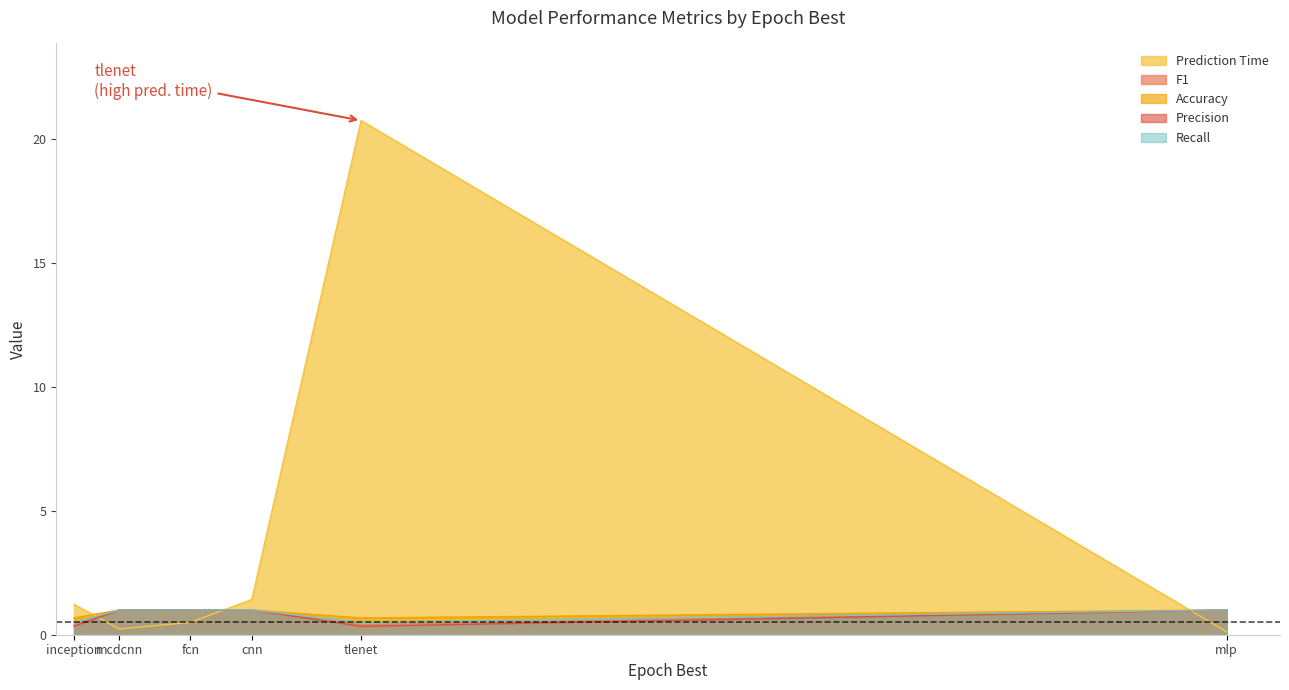

What is the maximum value shown in the chart?

20.7